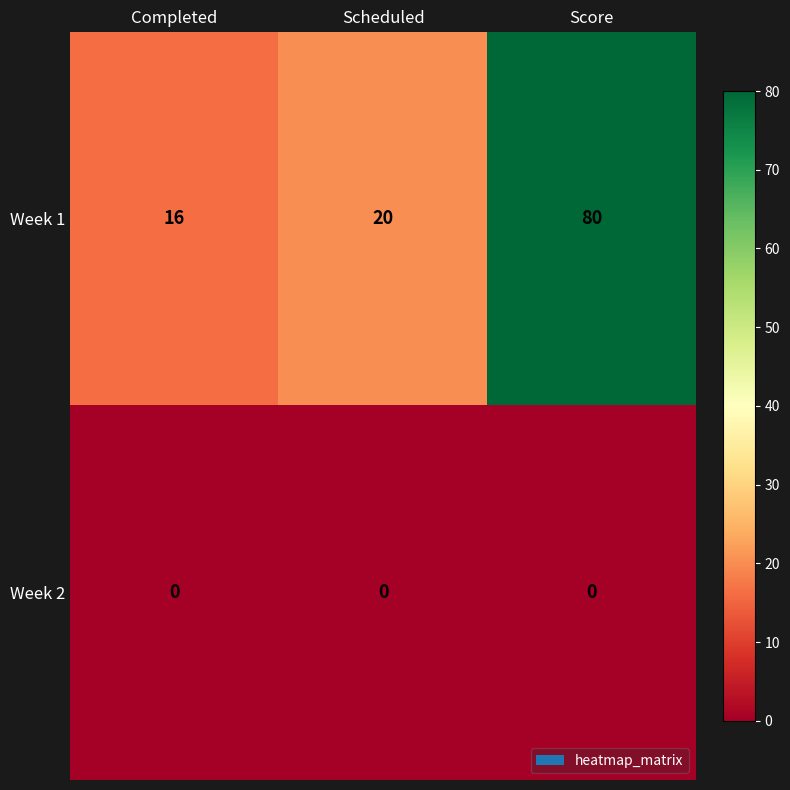

What is the difference between the highest and lowest values at Scheduled?

20